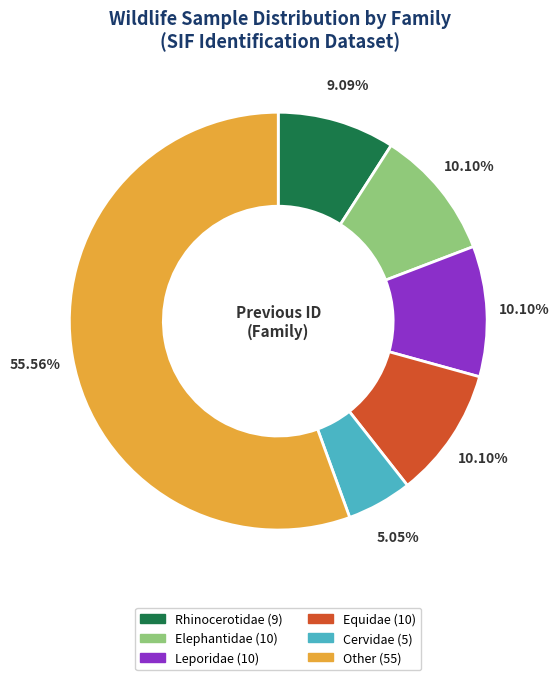

Approximately how many times larger is the value at Equidae compared to Leporidae?

1.0